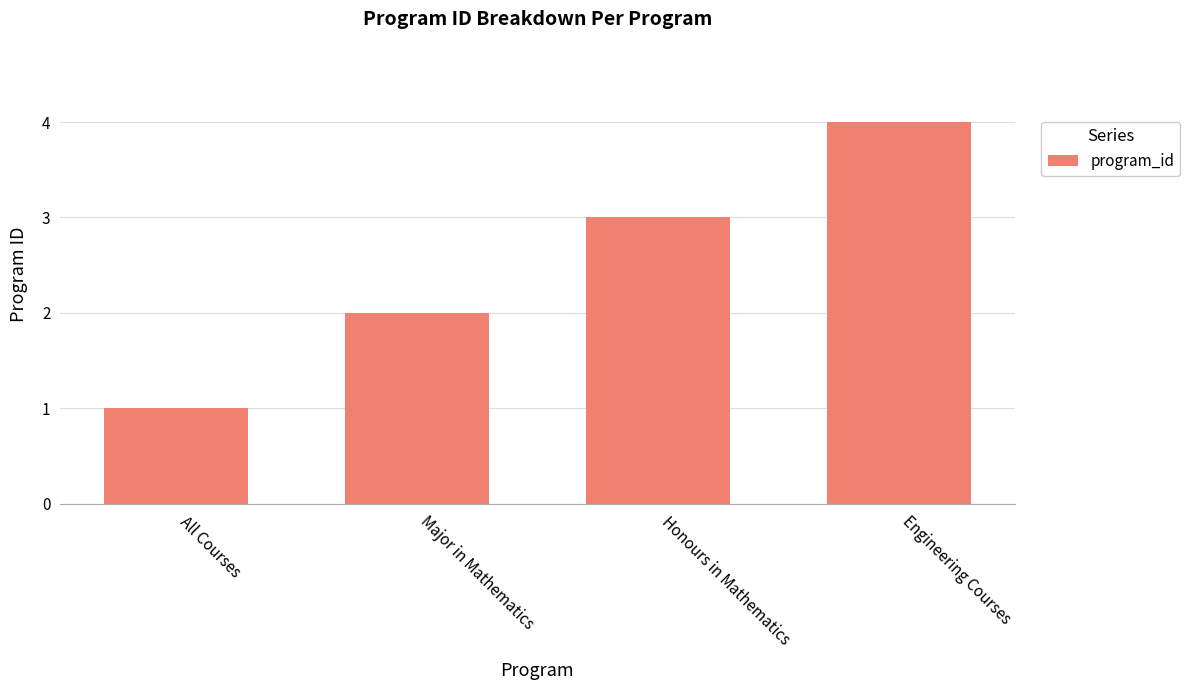

The value at Engineering Courses is 3. True or false?

False